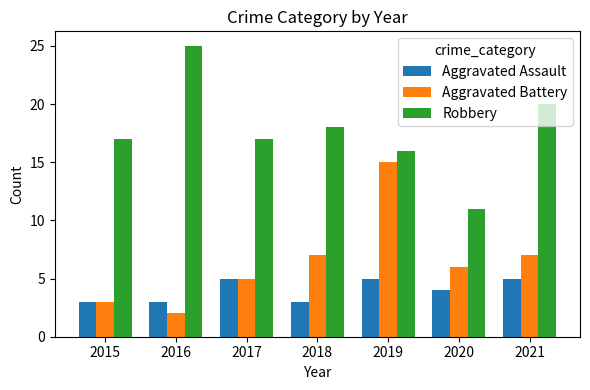

The Robbery series shows 23 at 2017. True or false?

False